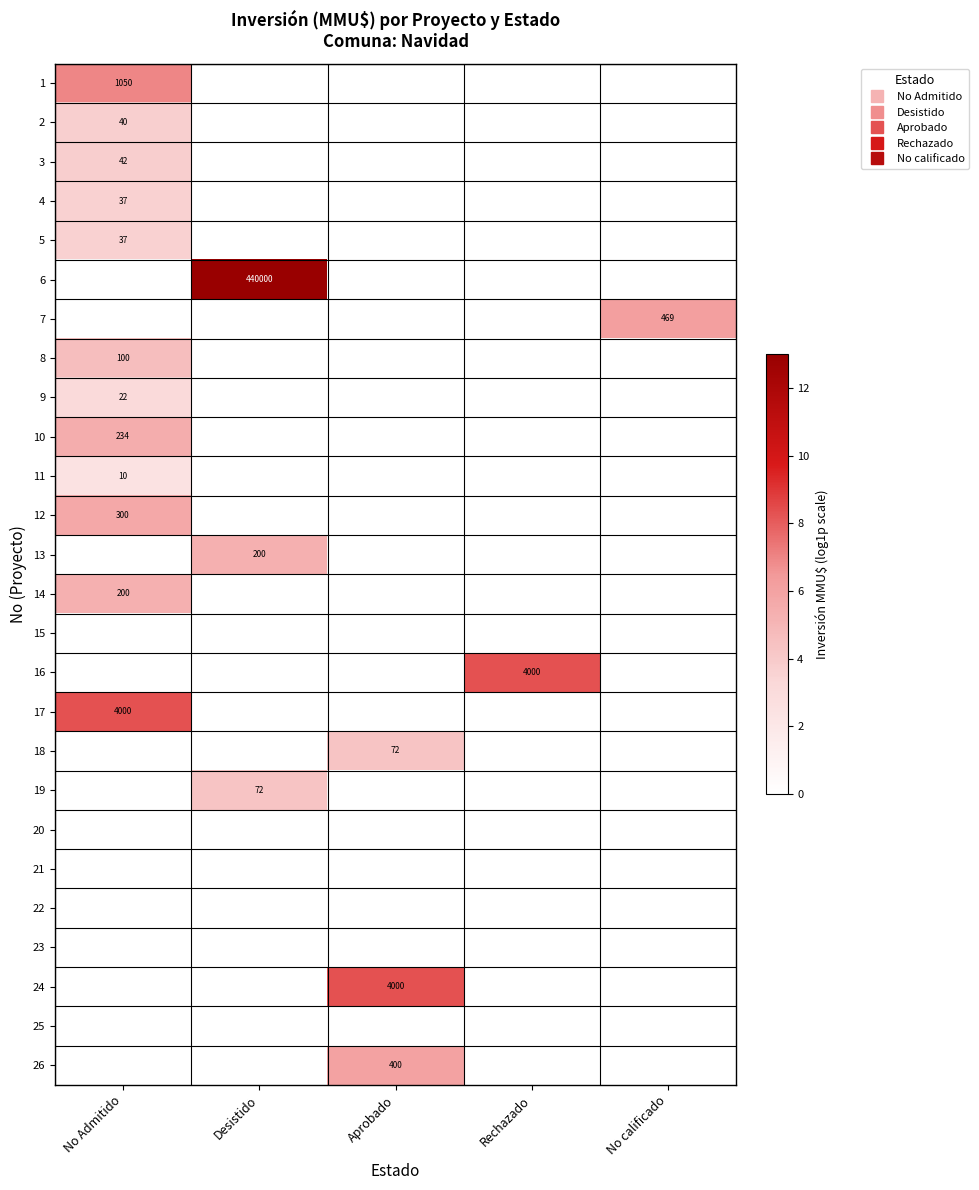

True or false: 6 has a value of -6.5 at No calificado.

False